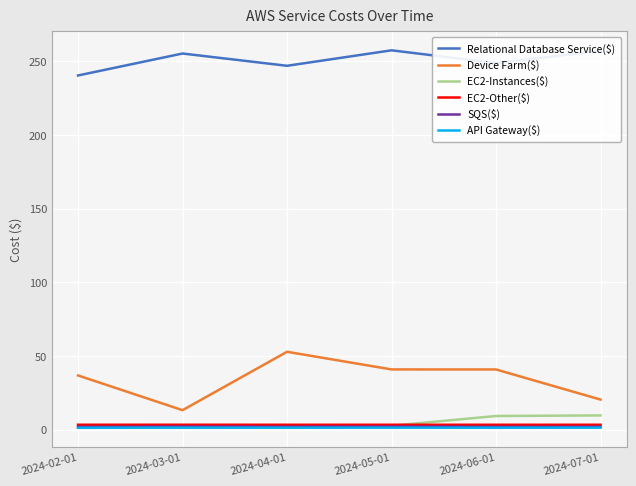

The value of Device Farm($) at 2024-02-01 is 36.9. True or false?

True